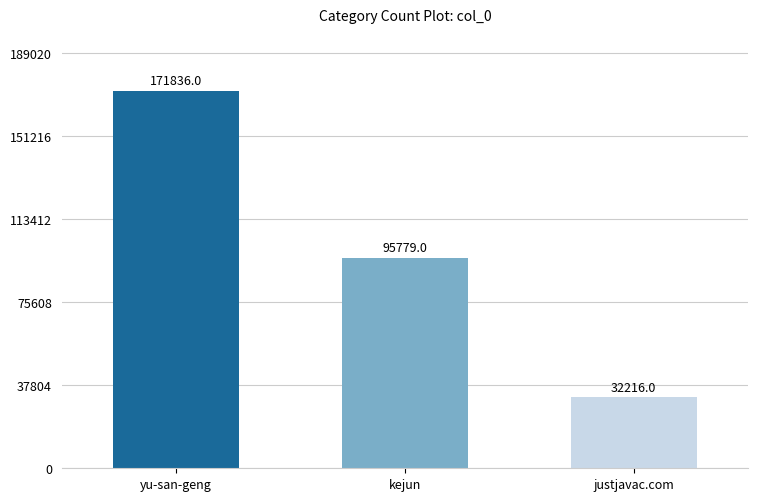

Read the value at kejun, to the nearest 50.

95800